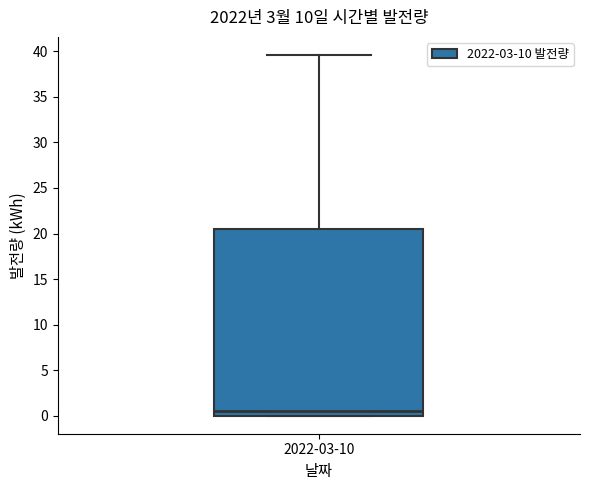

Where is the upper edge of the box for 2022-03-10 on the y-axis? The values are not printed on the chart, so give them approximately, as read against the axis.

20.5